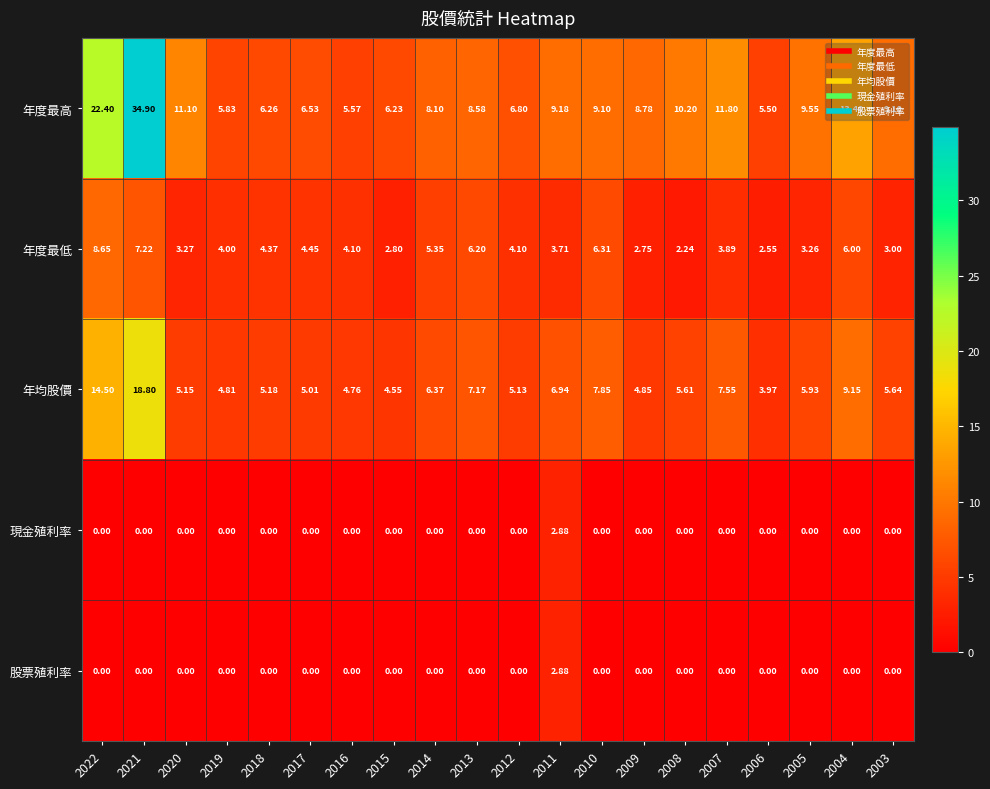

Which series has the largest range (max minus min)?

年度最高